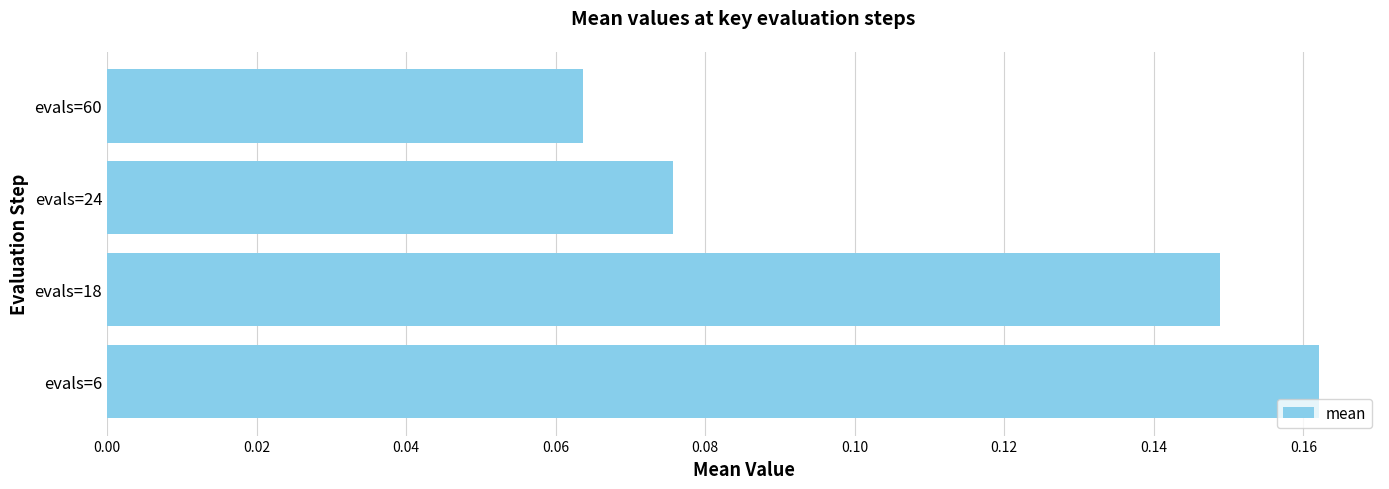

Rank the categories by value from lowest to highest.

evals=60, evals=24, evals=18, evals=6